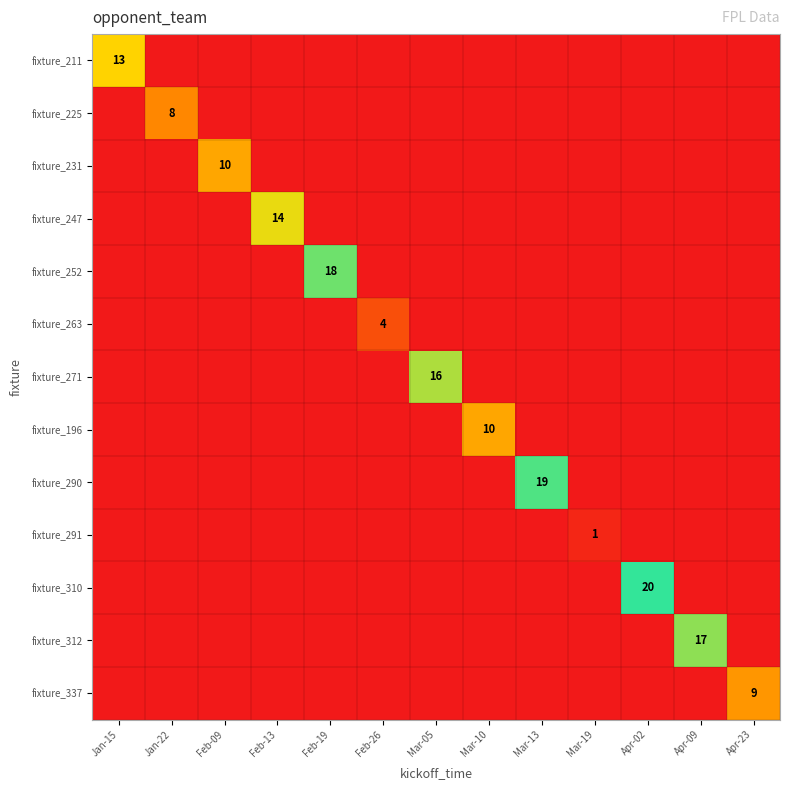

What is the highest value of the fixture_337 series?

9